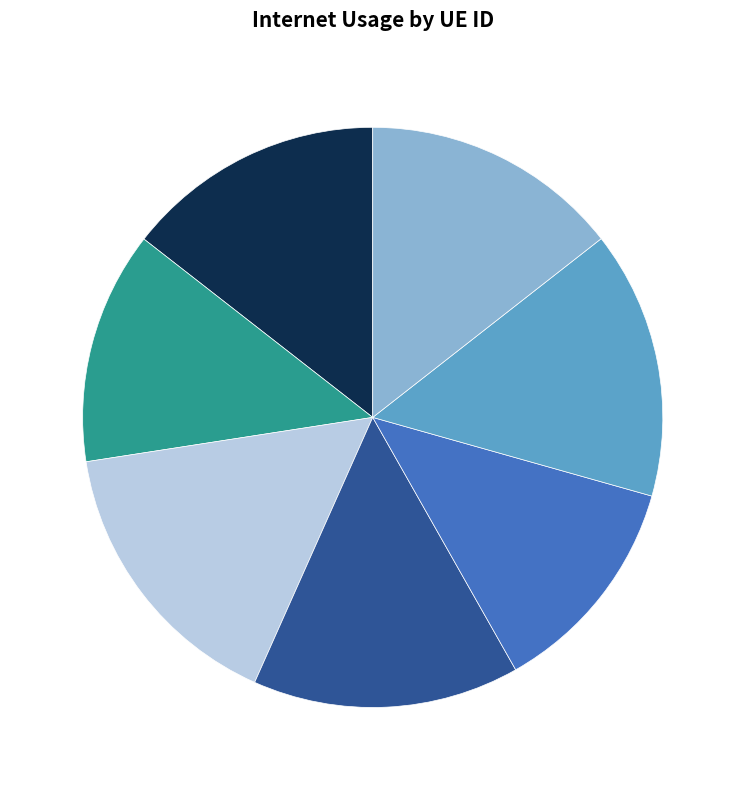

How many segments does this pie chart have?

7